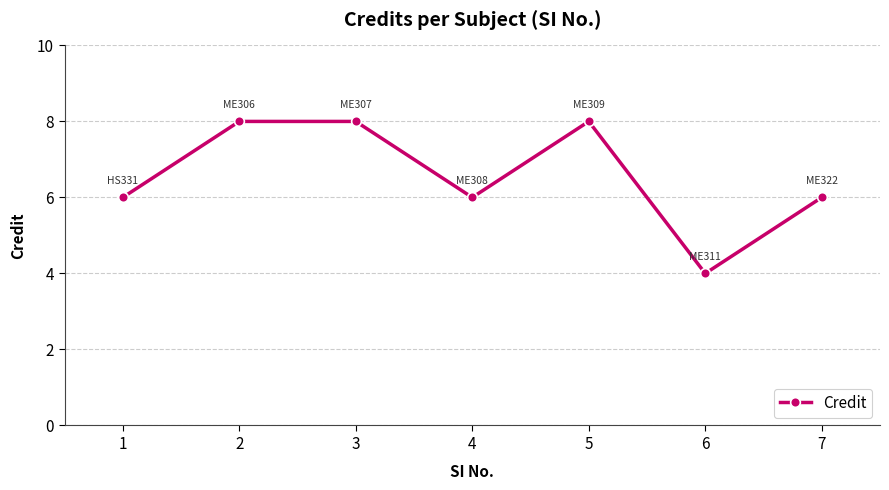

True or false: the data shows 6 at 4.

True